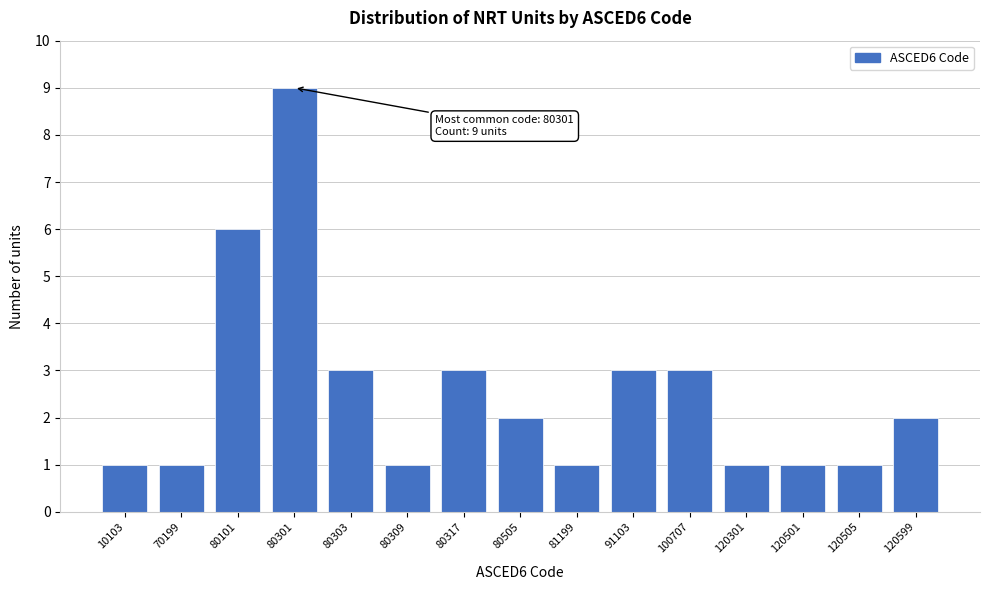

Reading left to right, transcribe all the data shown in this chart.

1	1	6	9	3	1	3	2	1	3	3	1	1	1	2